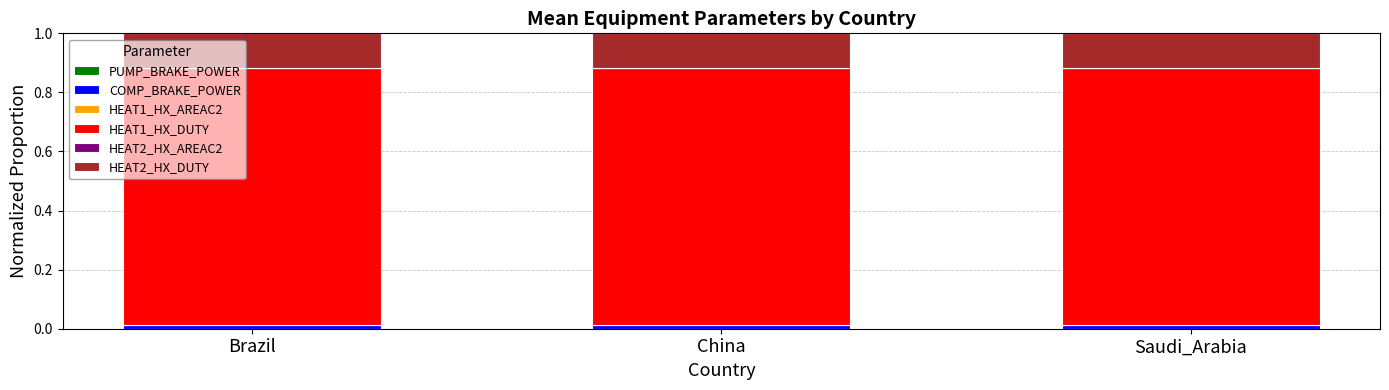

Which category has the lowest value in the PUMP_BRAKE_POWER series?

China